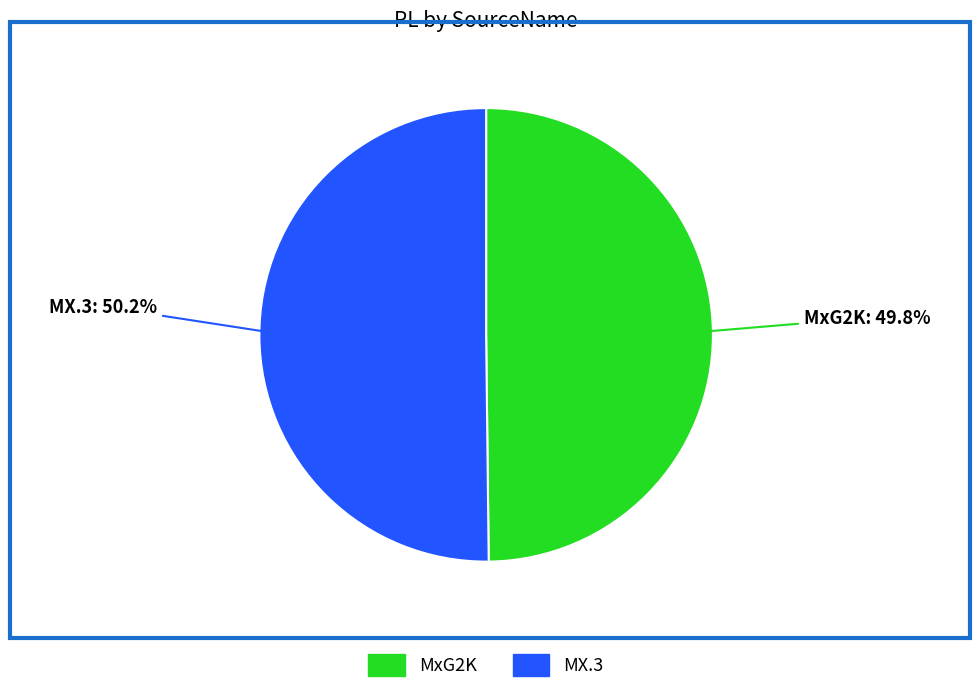

Is there any slice that represents more than half of the pie?

Yes